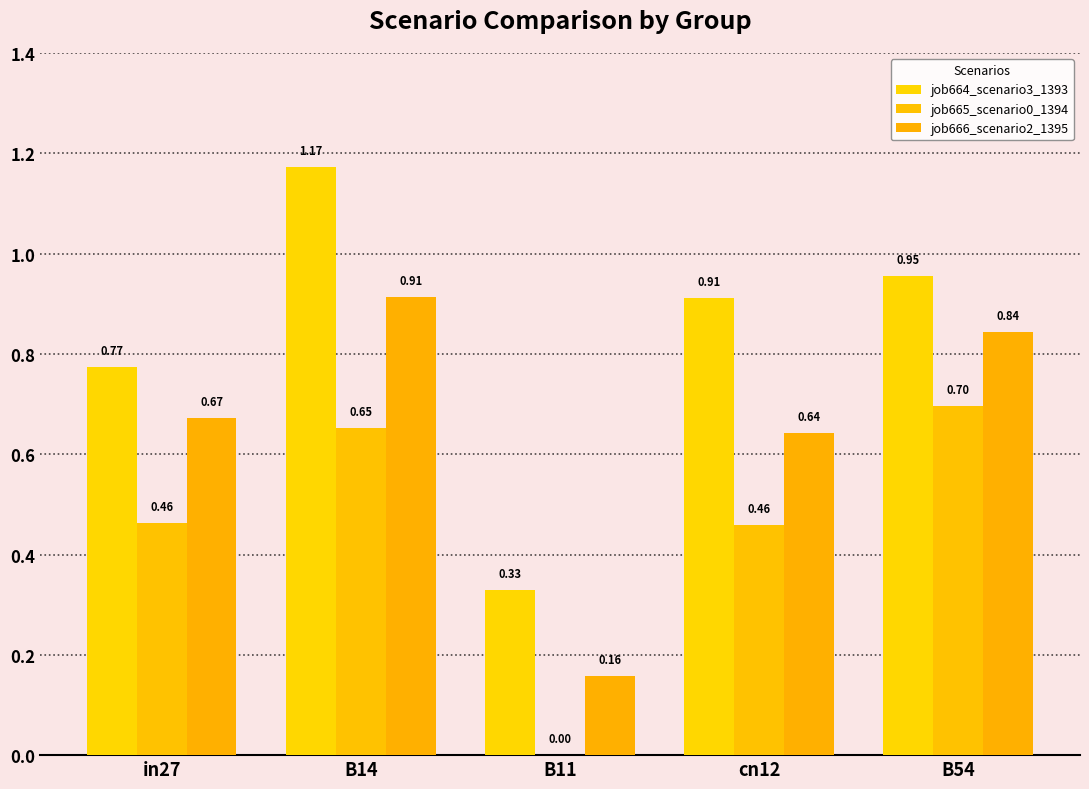

List the series in order of their overall mean, highest first.

job664_scenario3_1393, job666_scenario2_1395, job665_scenario0_1394